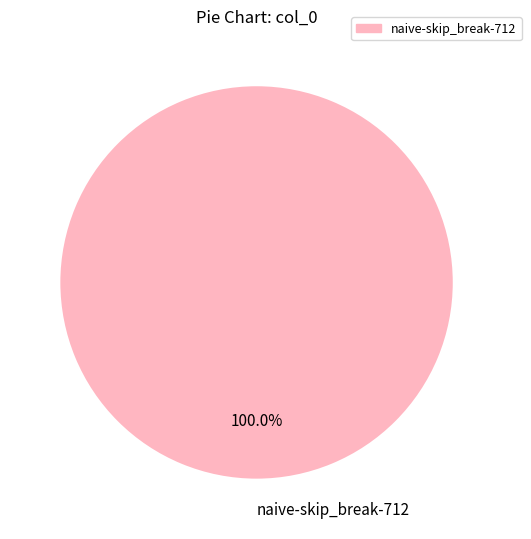

How many slices are in this pie chart?

1